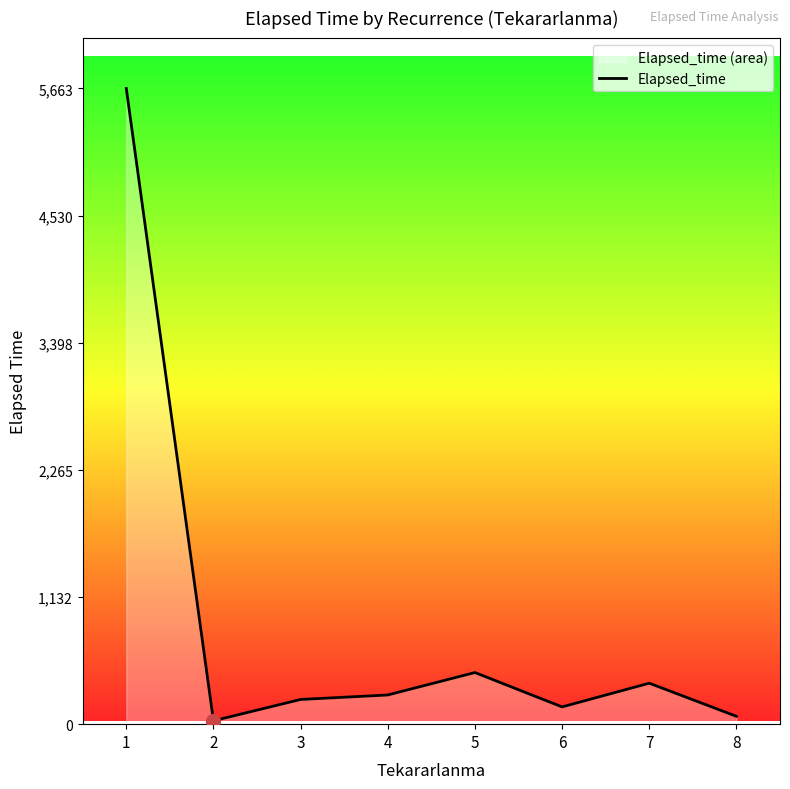

At which label is the value closest to 2846?

5